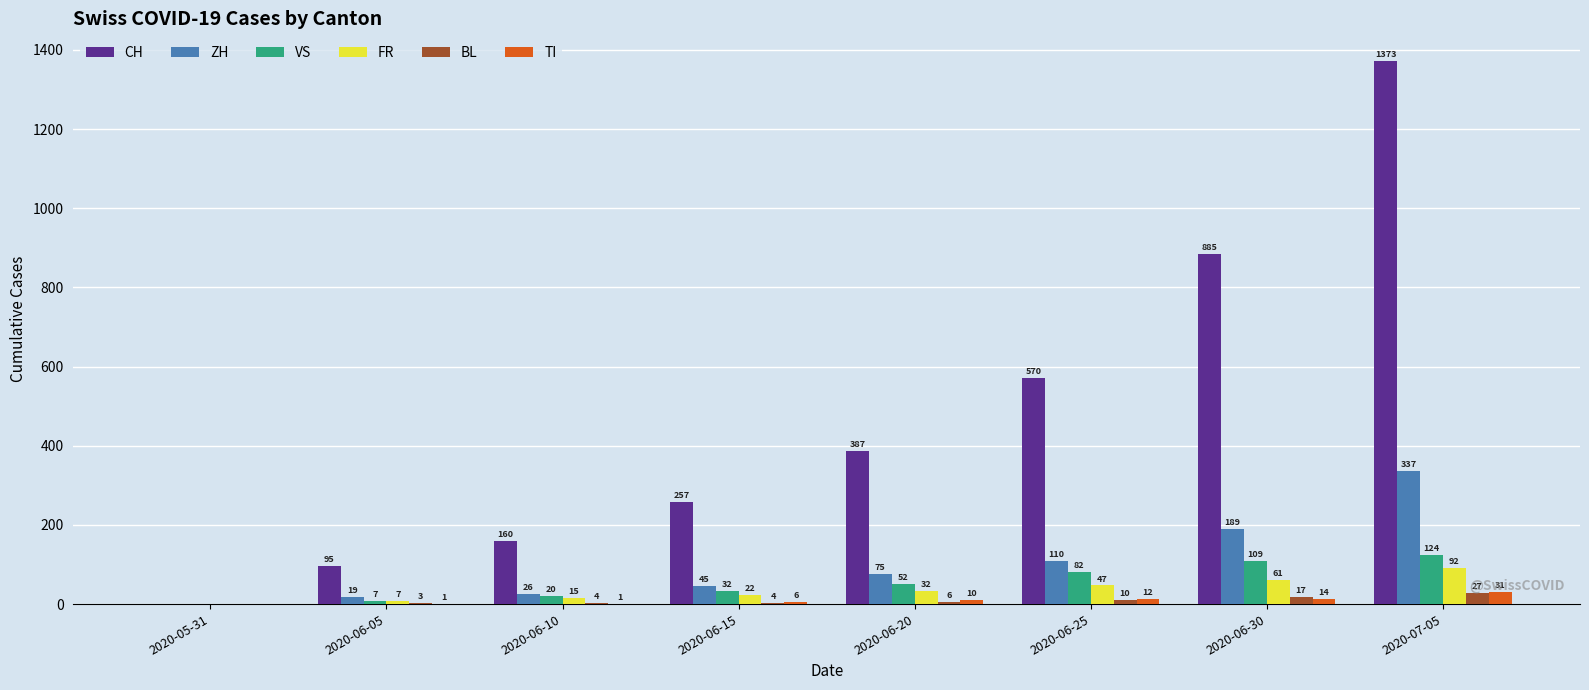

Which series has the widest spread of values?

CH